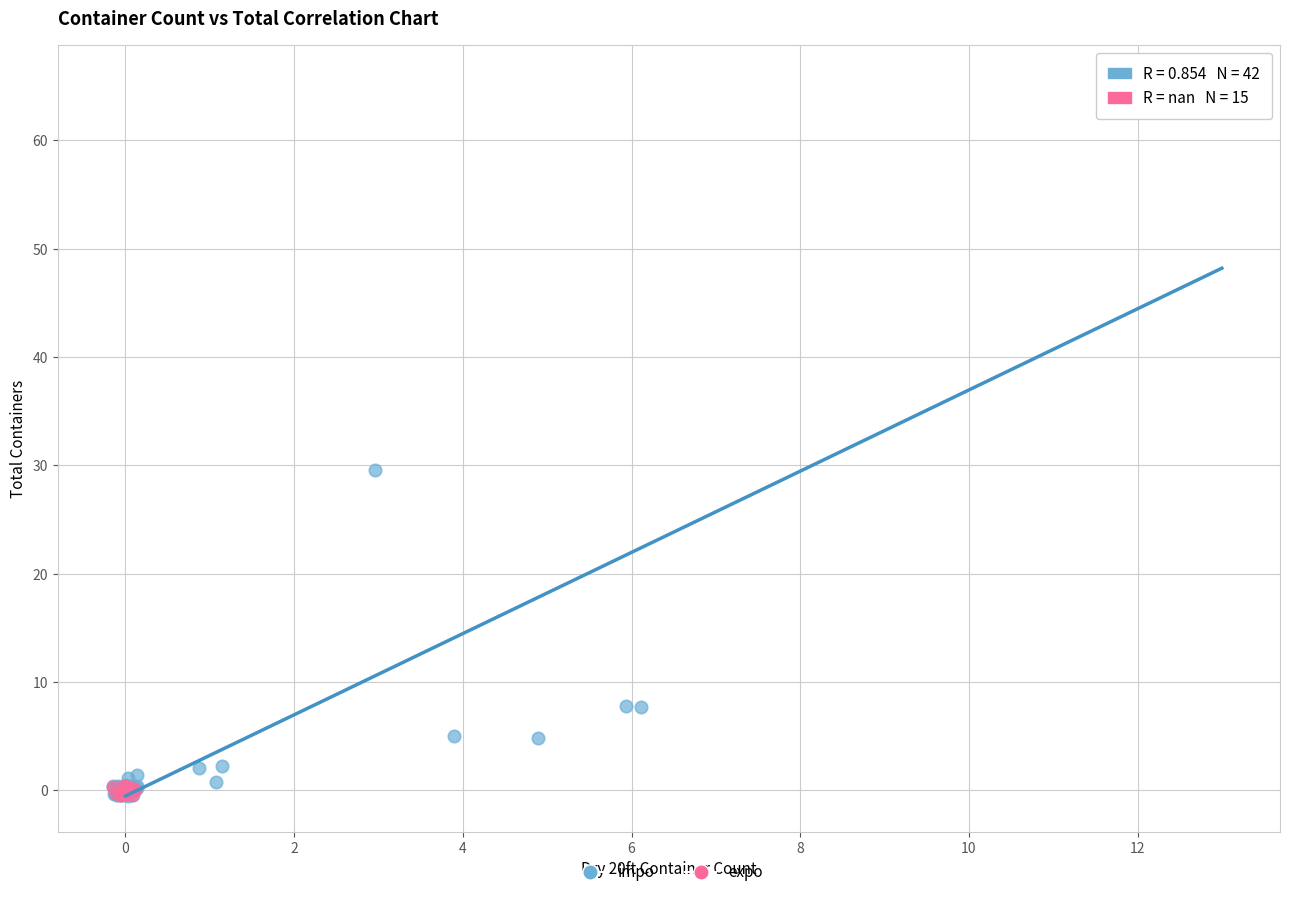

Which series has the largest Y range (max minus min)?

impo